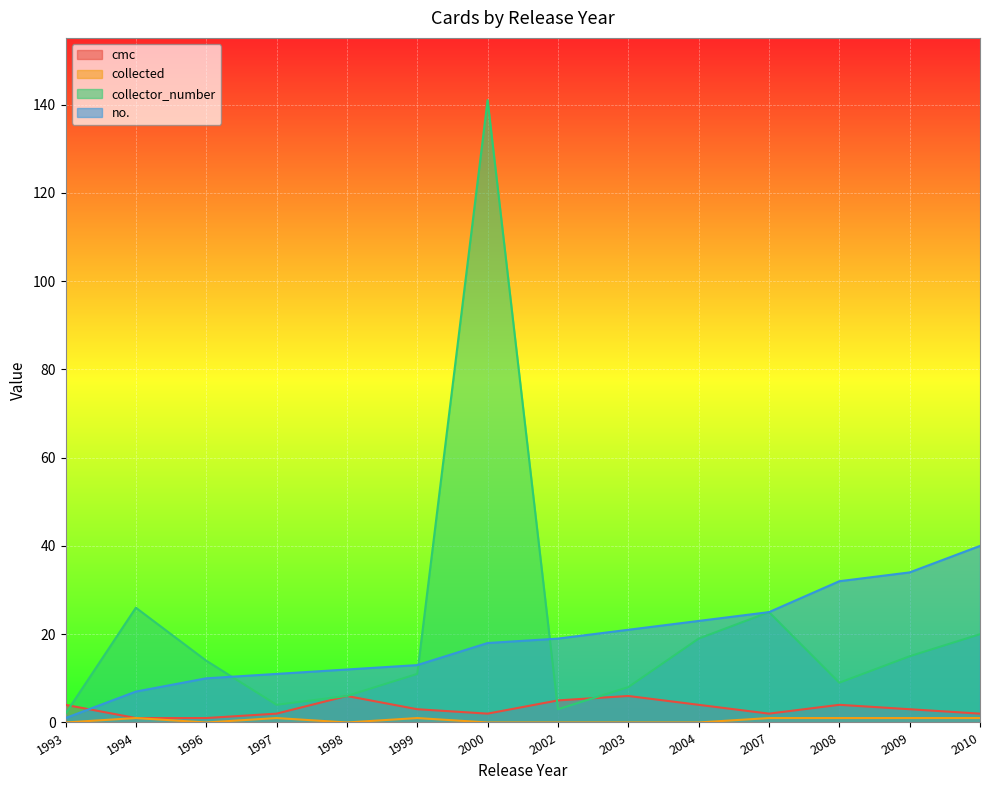

Rank the categories by no_ value from lowest to highest.

1993, 1994, 1996, 1997, 1998, 1999, 2000, 2002, 2003, 2004, 2007, 2008, 2009, 2010